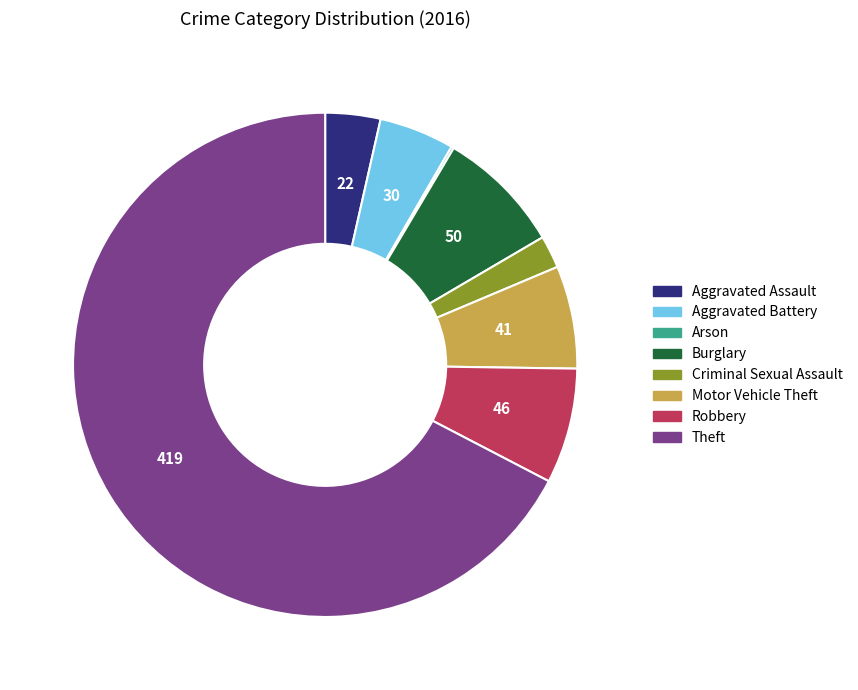

What is the ratio of the value at Aggravated Battery to the value at Motor Vehicle Theft?

0.7